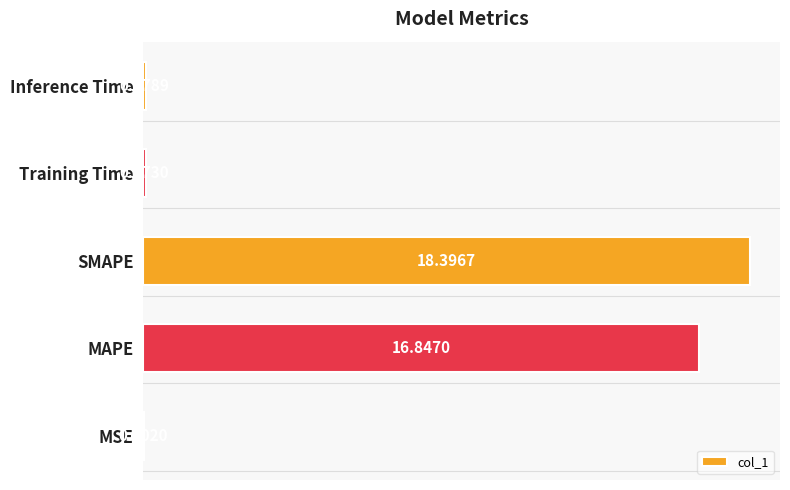

What is the sum of all values?

35.4